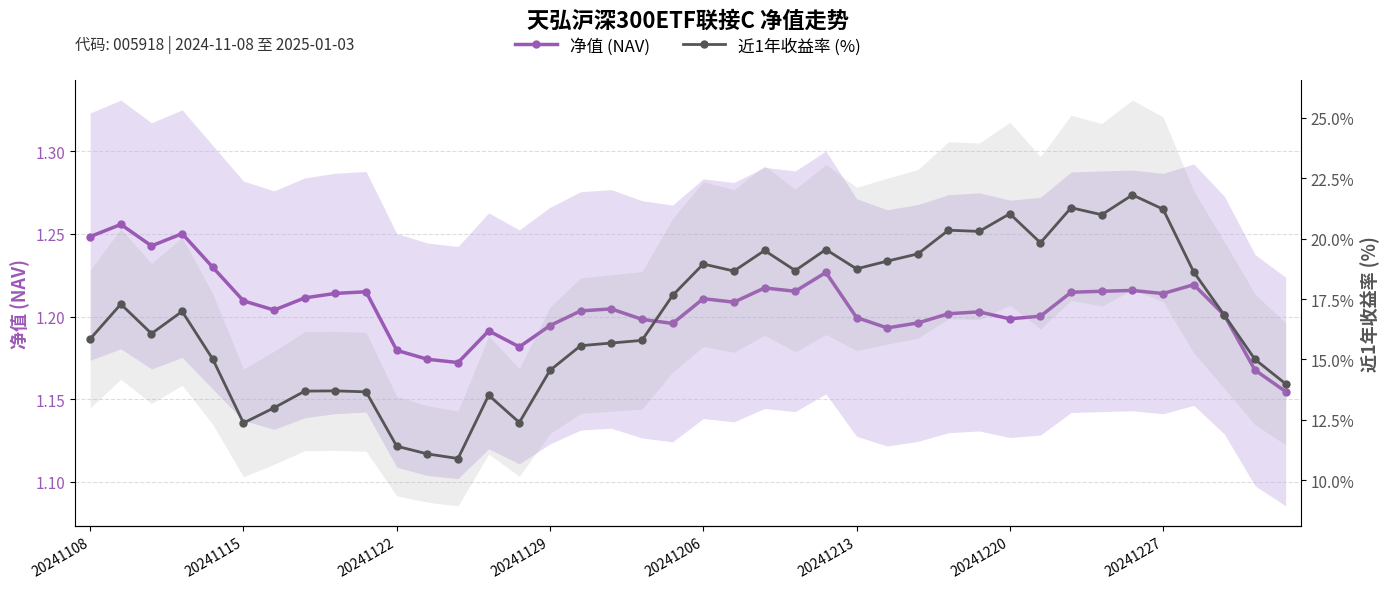

Reading left to right, list all the values displayed in this chart.

净值 (NAV): 1.2	1.3	1.2	1.3	1.2	1.2	1.2	1.2	1.2	1.2	1.2	1.2	1.2	1.2	1.2	1.2	1.2	1.2	1.2	1.2	1.2	1.2	1.2	1.2	1.2	1.2	1.2	1.2	1.2	1.2	1.2	1.2	1.2	1.2	1.2	1.2	1.2	1.2	1.2	1.2
近1年收益率 (%): 15.8	17.3	16.1	17.0	15.0	12.4	13.0	13.7	13.7	13.7	11.4	11.1	10.9	13.5	12.4	14.6	15.6	15.7	15.8	17.6	18.9	18.7	19.5	18.7	19.6	18.8	19.1	19.4	20.4	20.3	21.0	19.8	21.3	21.0	21.8	21.2	18.6	16.8	15.0	14.0